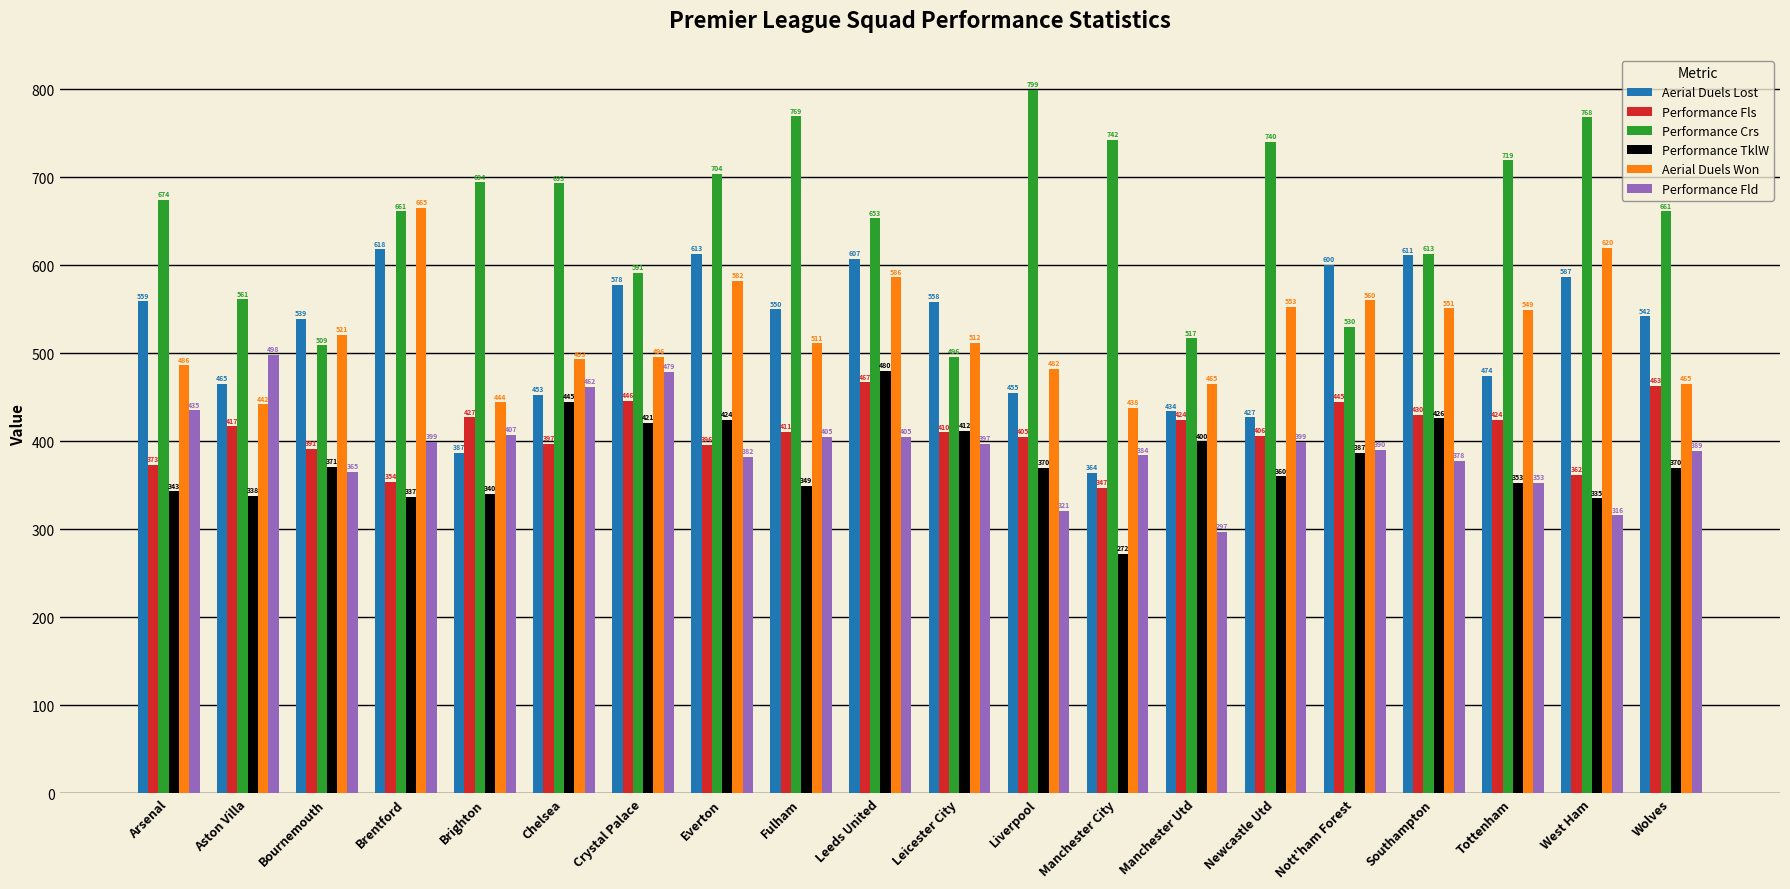

What is the difference between the Aerial Duels Won values at West Ham and Crystal Palace?

124